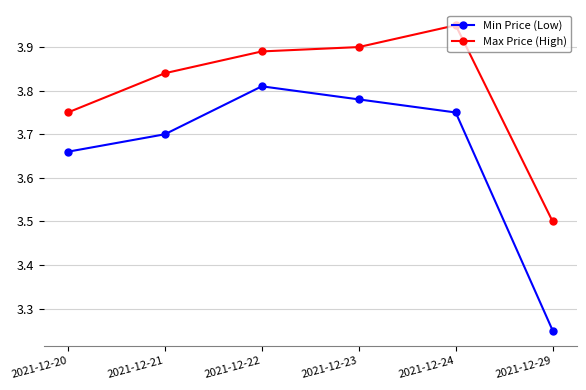

True or false: Min Price (Low) and Max Price (High) cross at least once.

False